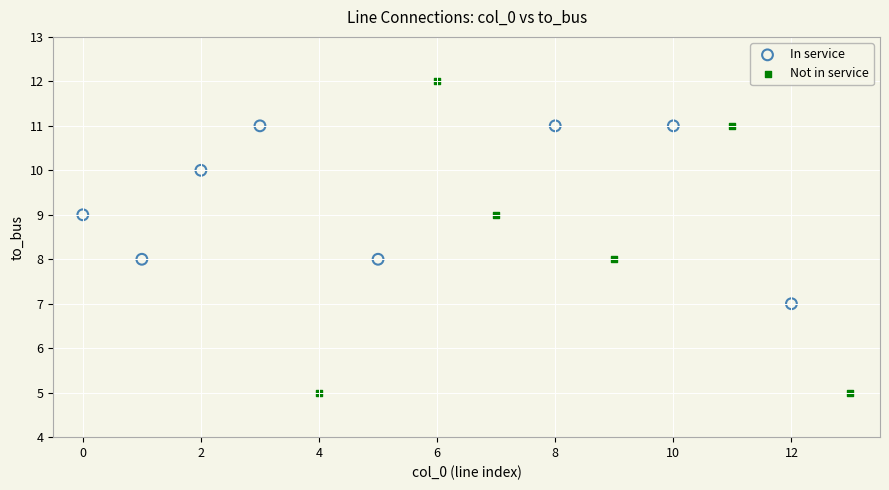

Which series contains the highest Y value?

Not in service